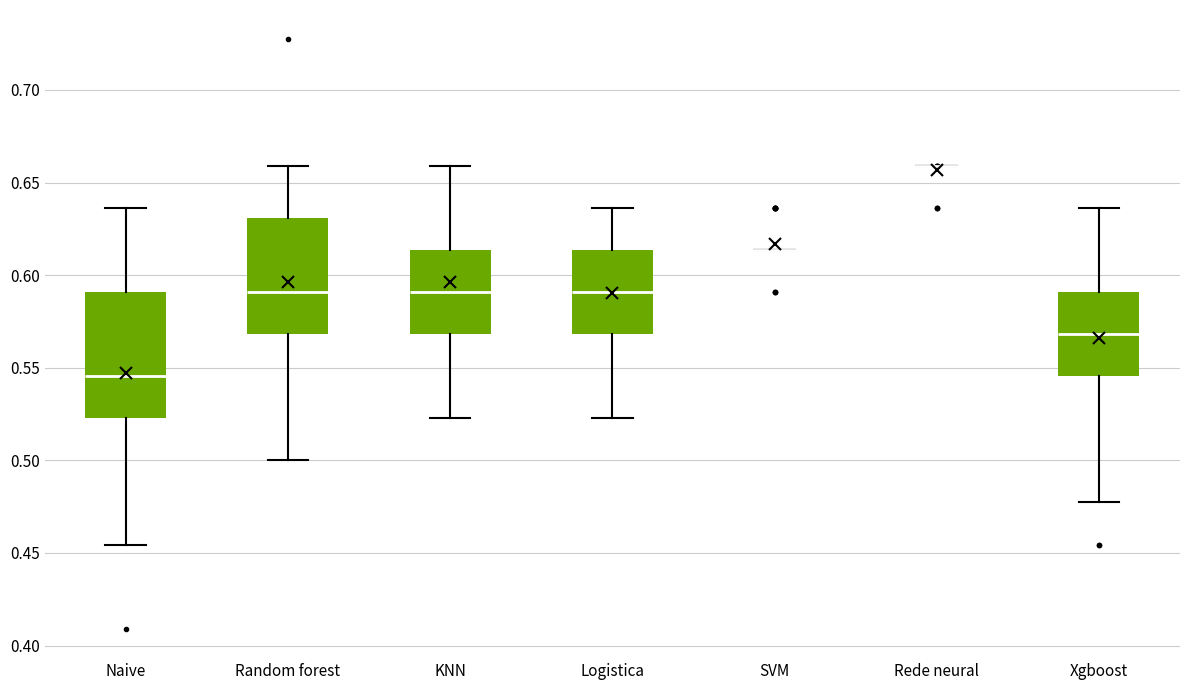

Reading left to right, read every box against the y-axis: the position of its median line, the range the box covers, and the ends of its whiskers. The values are not printed on the chart, so give them approximately, as read against the axis.

Naive: median 0.545, box 0.525 to 0.590, whiskers 0.455 to 0.635
Random forest: median 0.590, box 0.570 to 0.630, whiskers 0.500 to 0.660
KNN: median 0.590, box 0.570 to 0.615, whiskers 0.525 to 0.660
Logistica: median 0.590, box 0.570 to 0.615, whiskers 0.525 to 0.635
SVM: box collapsed to a line at 0.615, whiskers 0.615 to 0.615
Rede neural: box collapsed to a line at 0.660, whiskers 0.660 to 0.660
Xgboost: median 0.570, box 0.545 to 0.590, whiskers 0.475 to 0.635